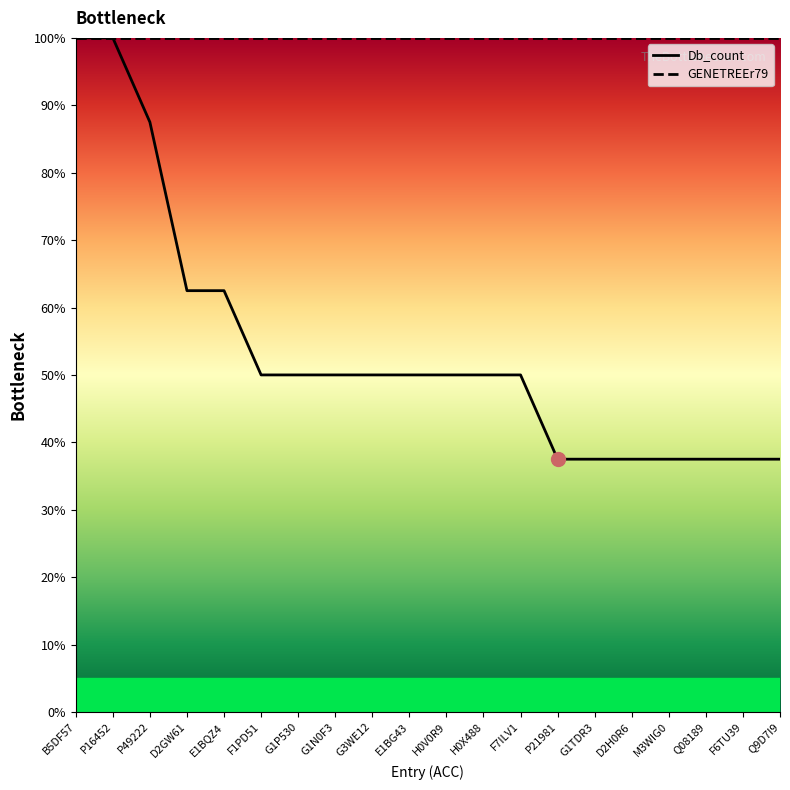

What is the label of the 18th point from the left?

Q08189